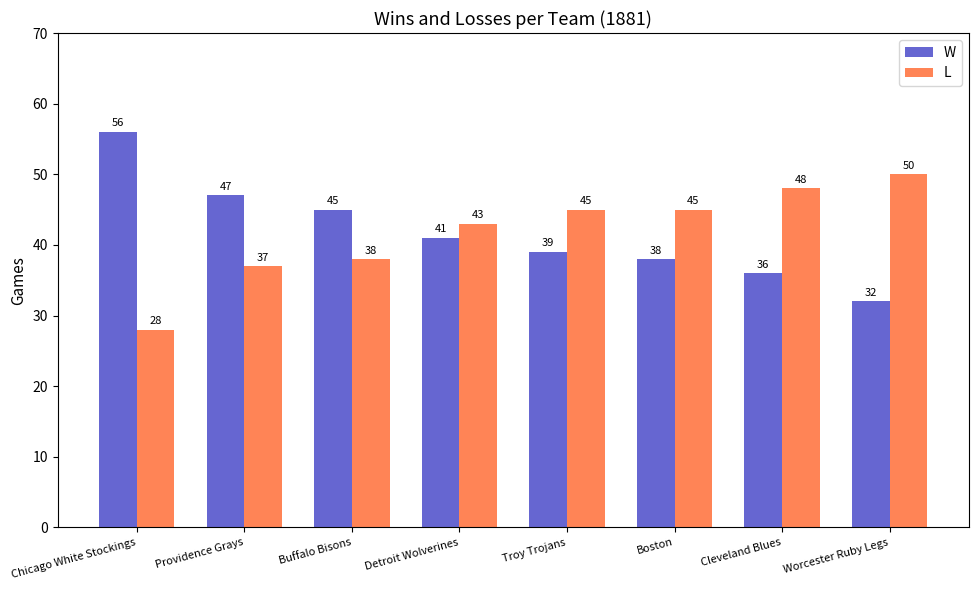

At which category does the chart reach its minimum across all series?

Chicago White Stockings